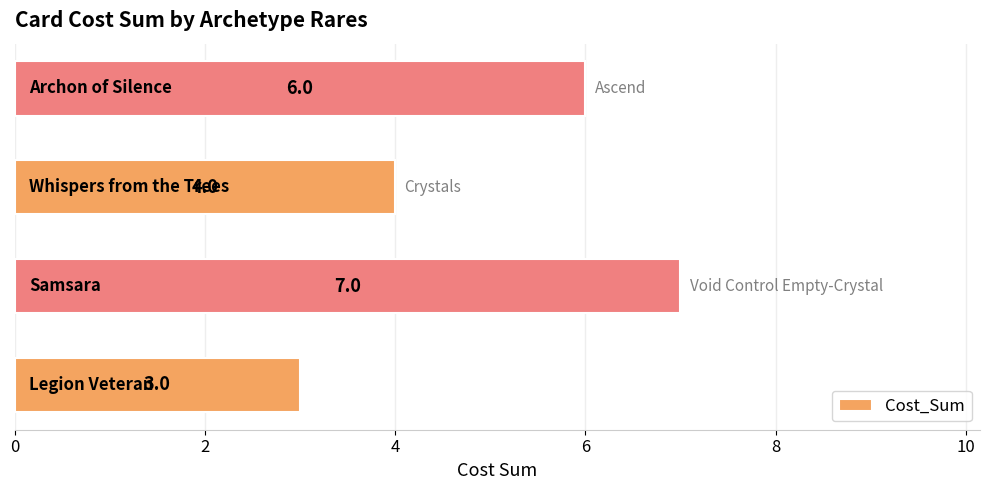

What is the smallest value displayed?

3